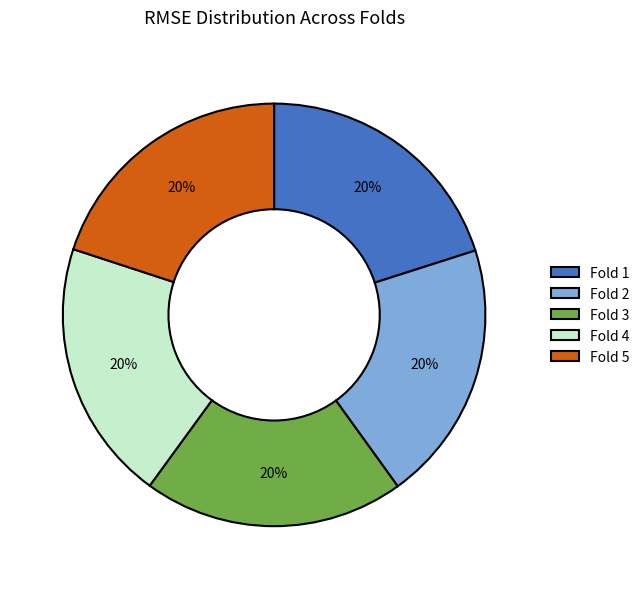

How many segments does this pie chart have?

5